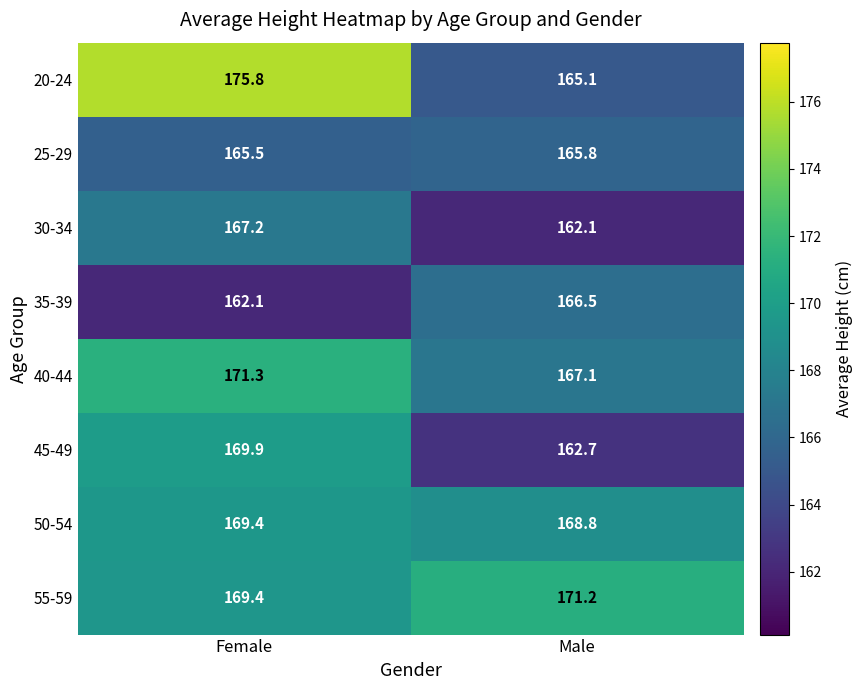

List the labels in order of 20-24 value, largest first.

Female, Male